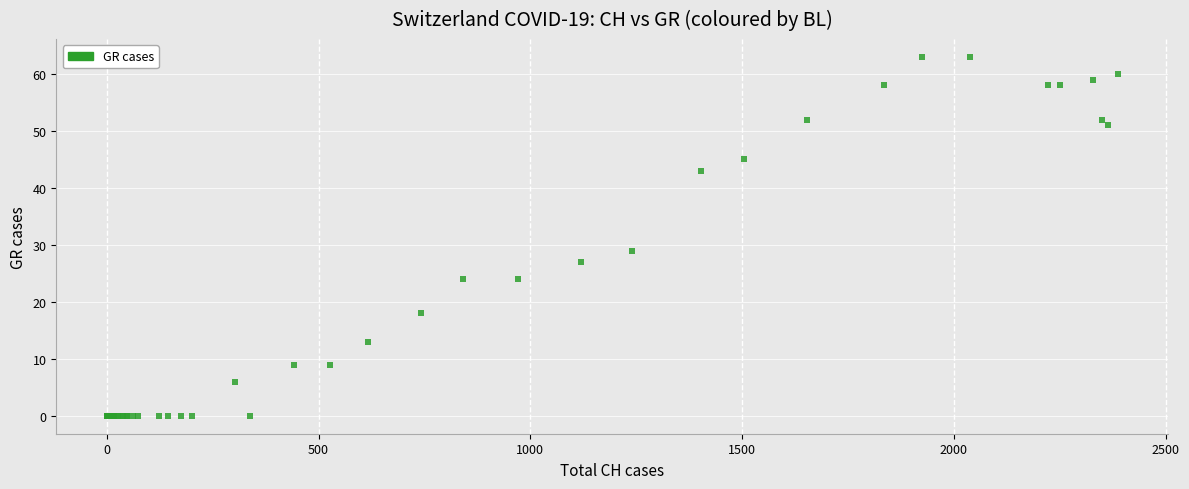

What Y value in the scatter plot is closest to 31?

29